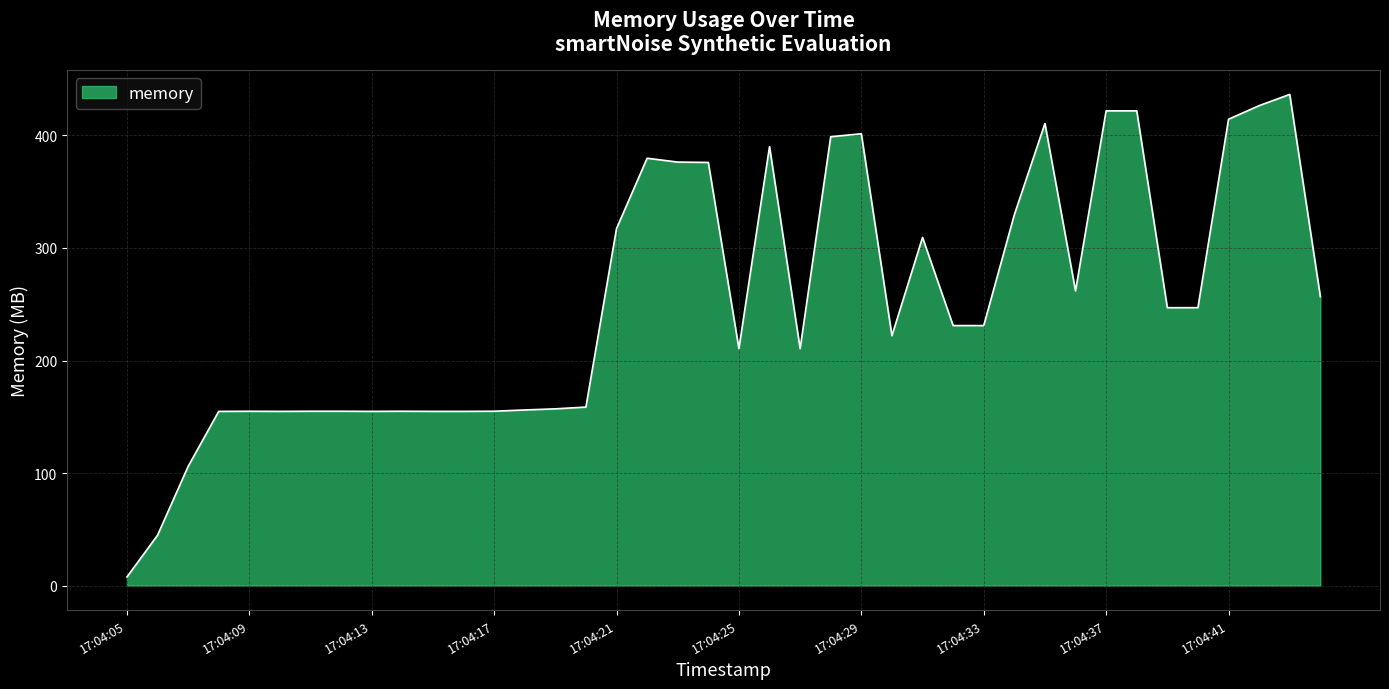

What is the greatest value displayed?

436.5